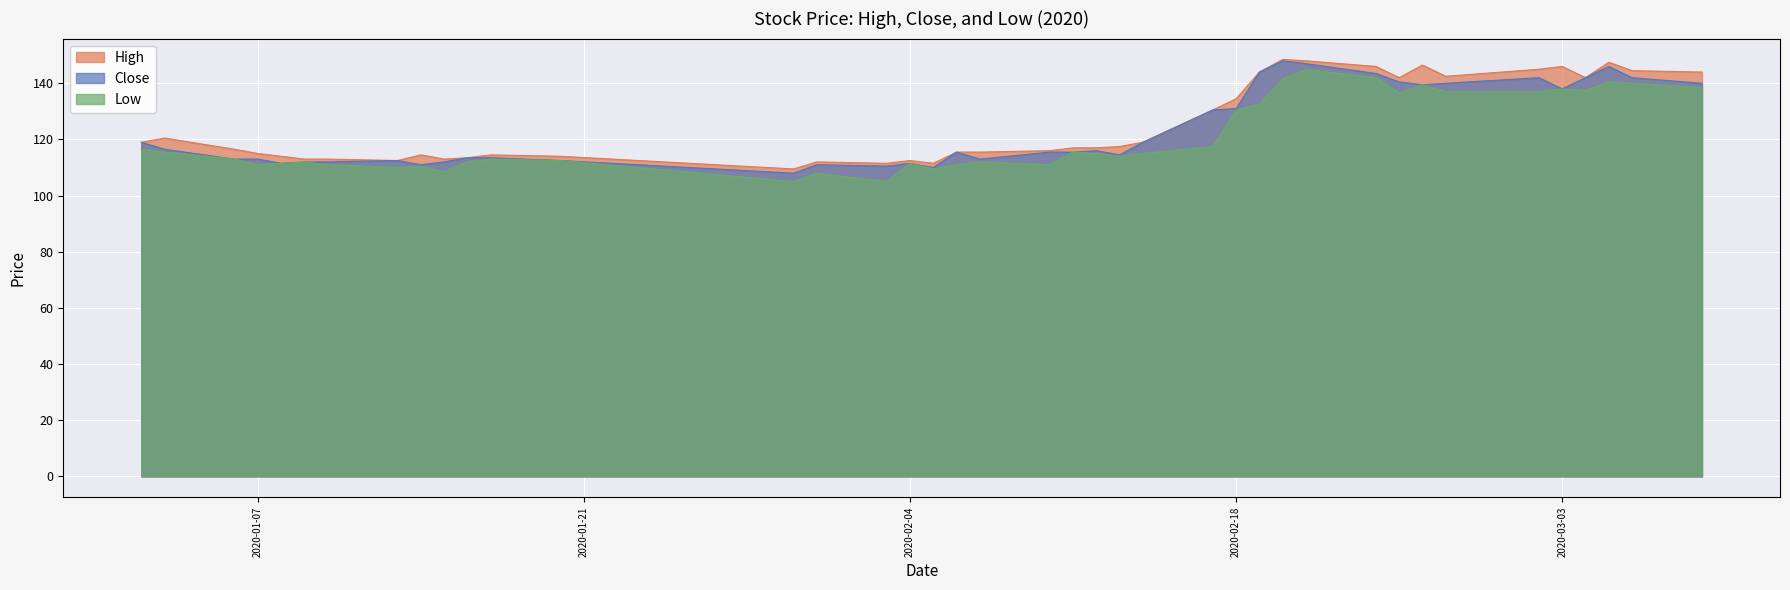

Is it true that Low equals 117.5 at 2020-02-17?

True